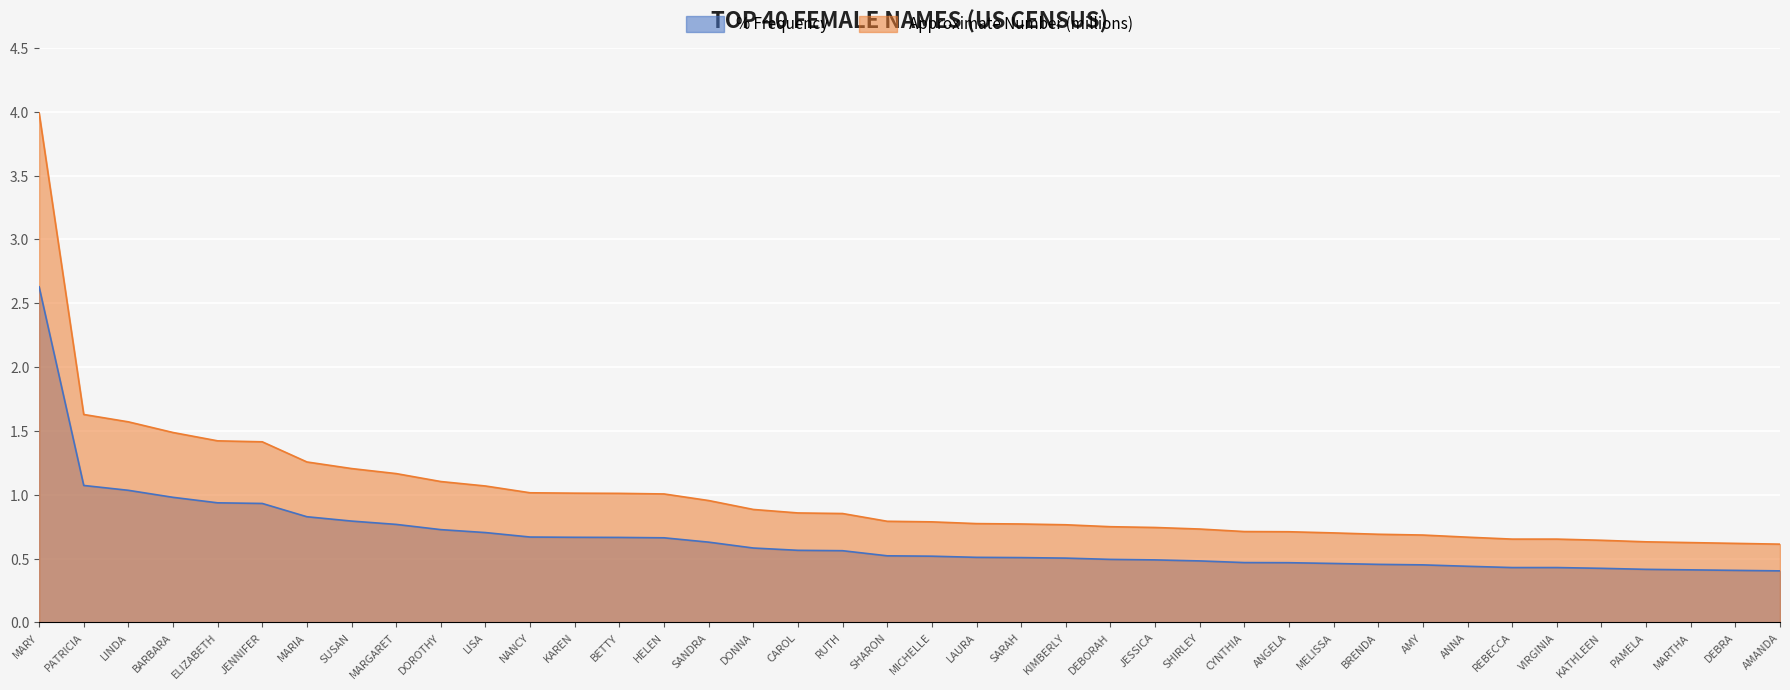

True or false: % Frequency and Approximate Number (millions) cross at least once.

False